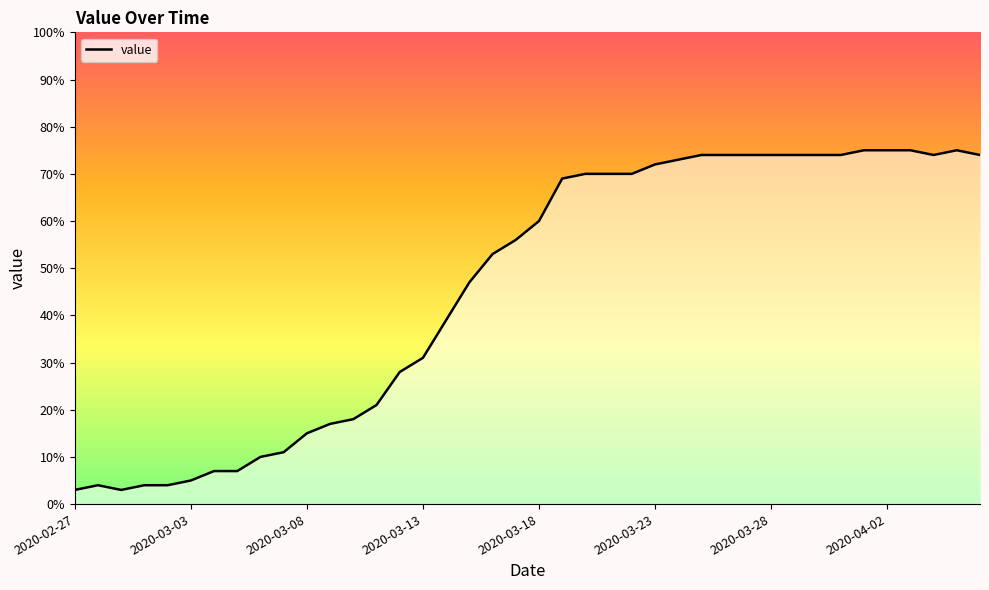

What is the smallest value displayed?

3